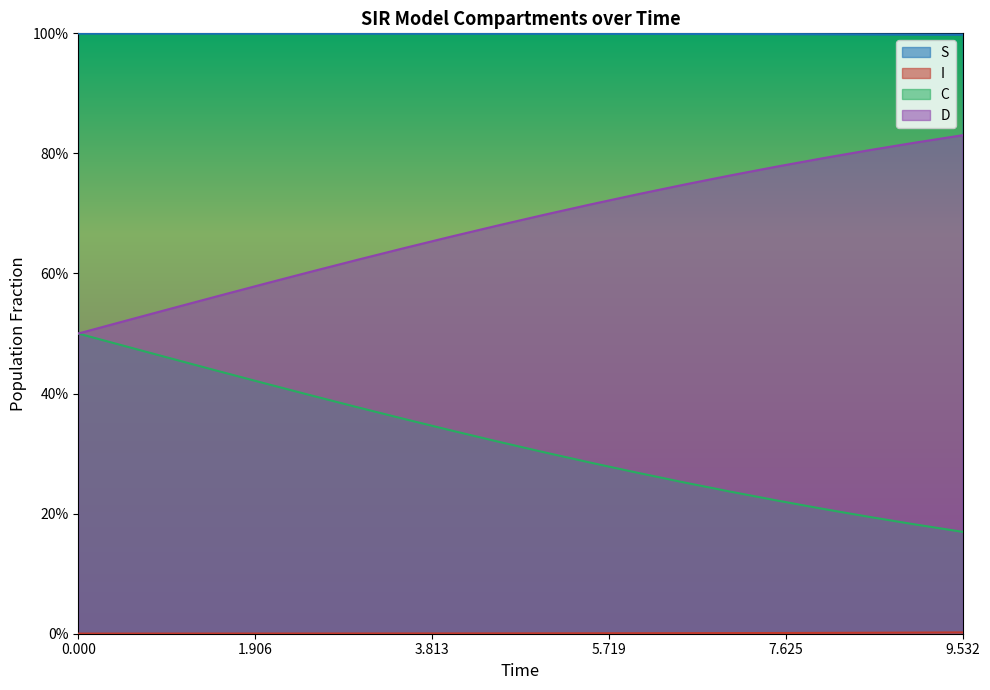

Count the D values in the range 0 to 1.

20